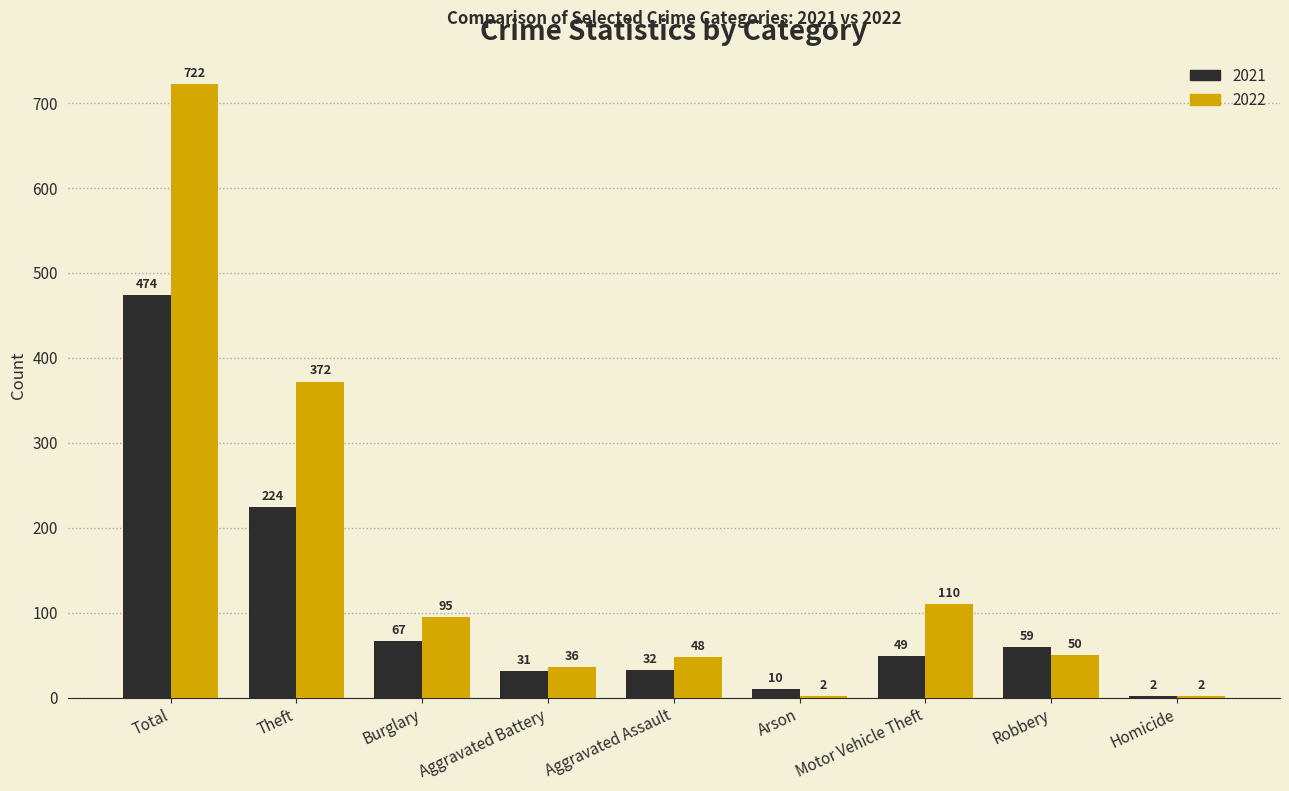

At which label does 2021 reach its peak?

Total